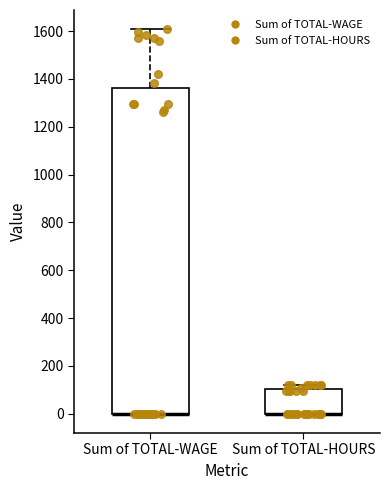

Where is the upper edge of the box for Sum of TOTAL-WAGE on the y-axis? The values are not printed on the chart, so give them approximately, as read against the axis.

1360